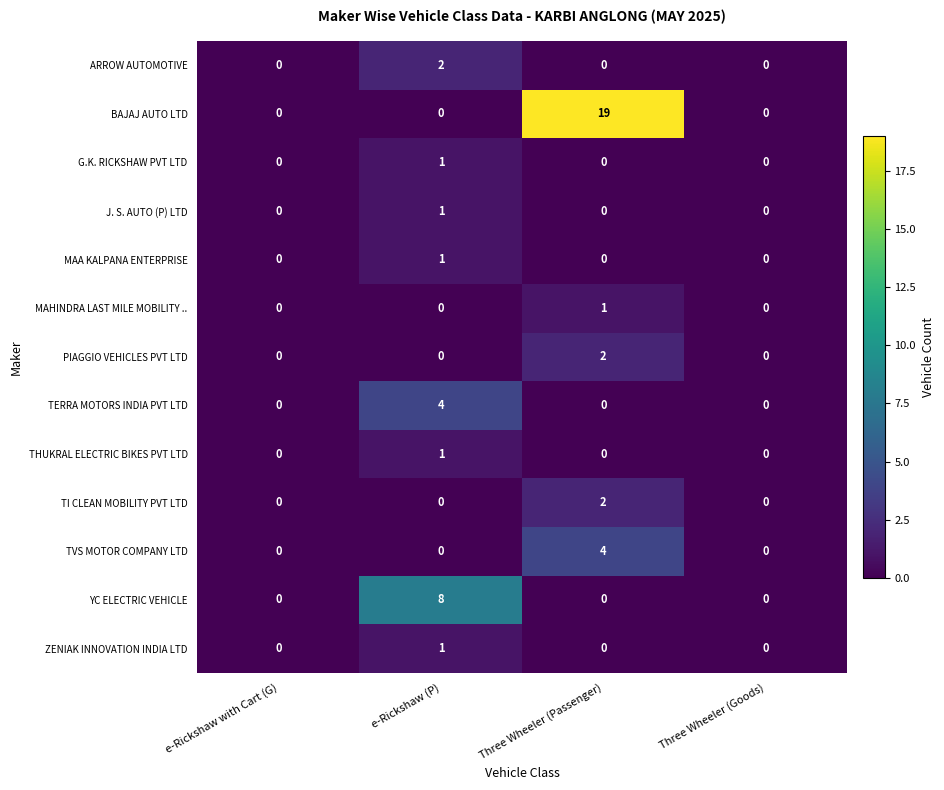

At which category is the sum across all series the highest?

Three Wheeler (Passenger)